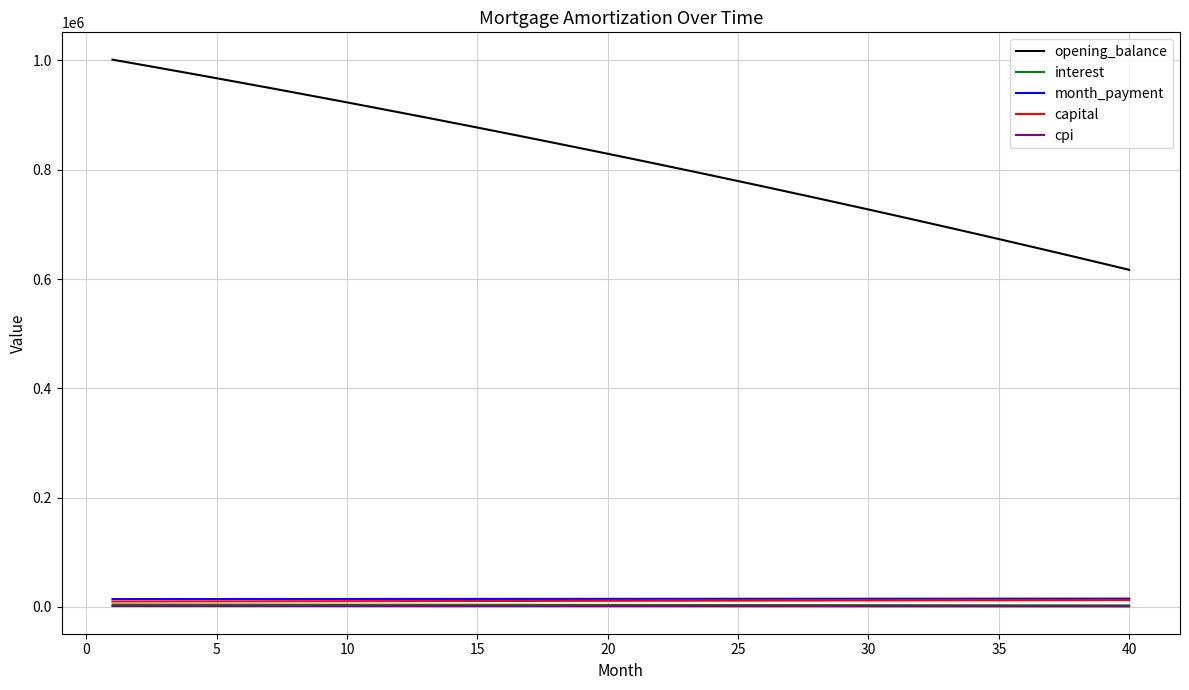

How many lines are shown in the chart?

5